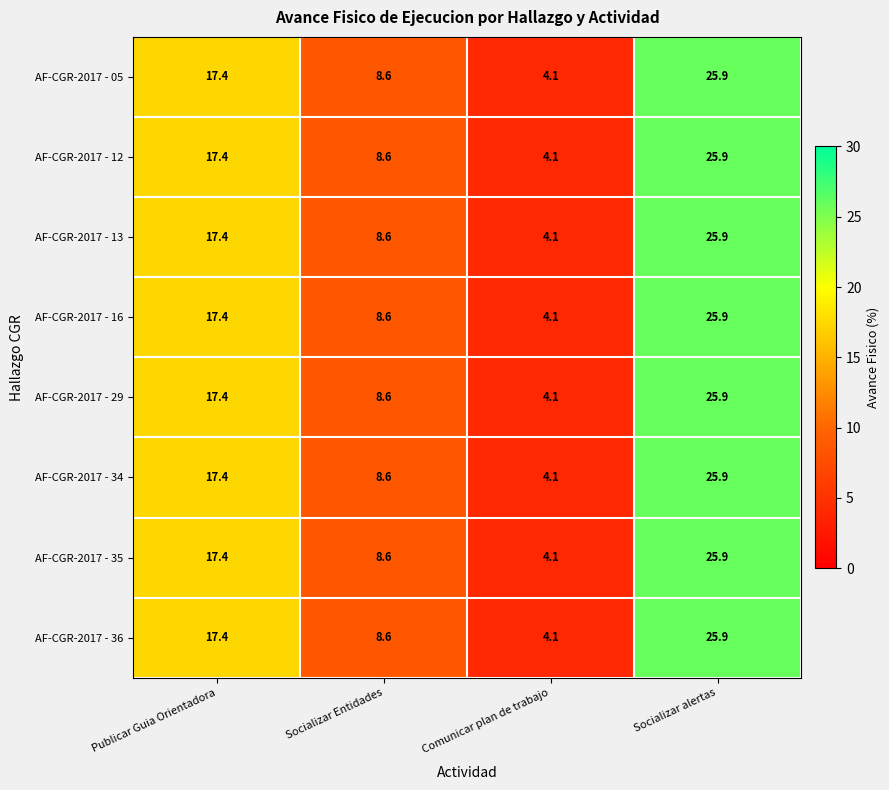

Which label corresponds to the smallest value in the chart?

Comunicar plan de trabajo